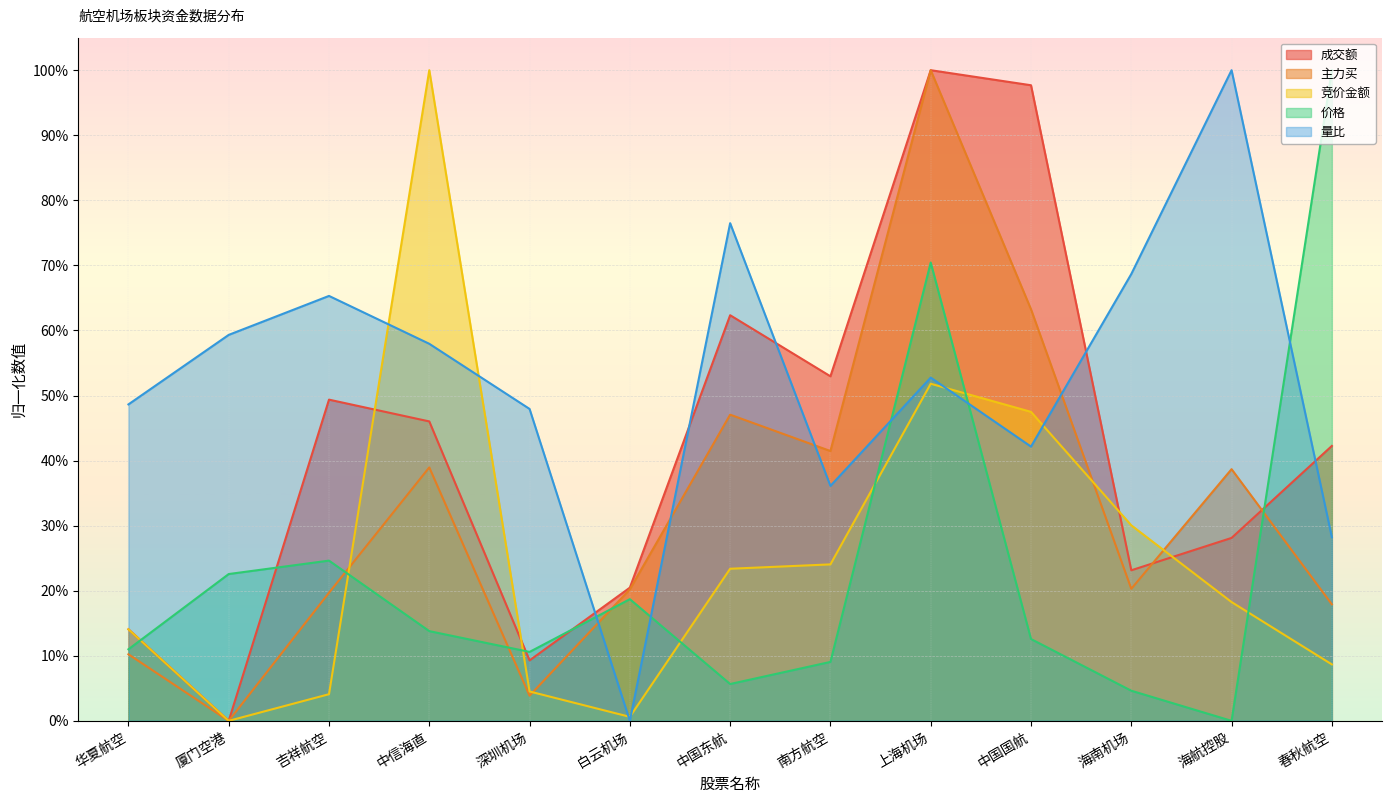

What are all the series names shown in the legend?

成交额, 主力买, 竞价金额, 价格, 量比